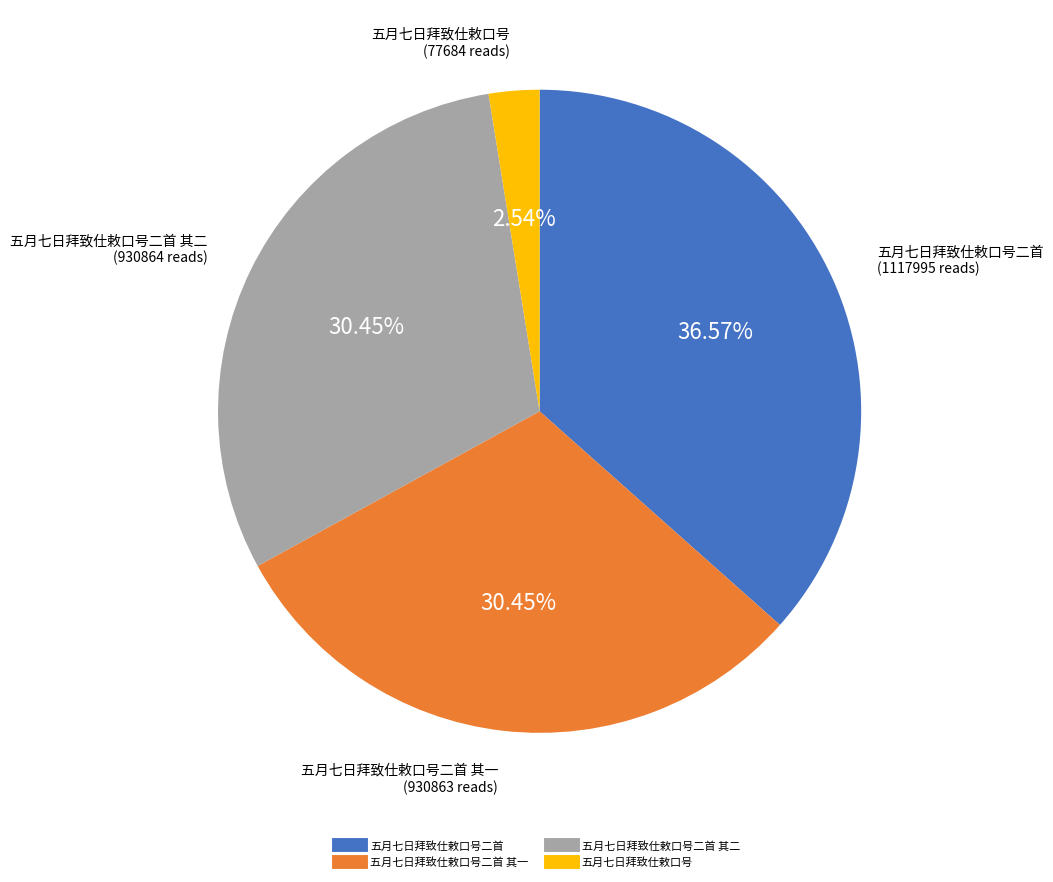

Is there any slice that represents more than half of the pie?

No